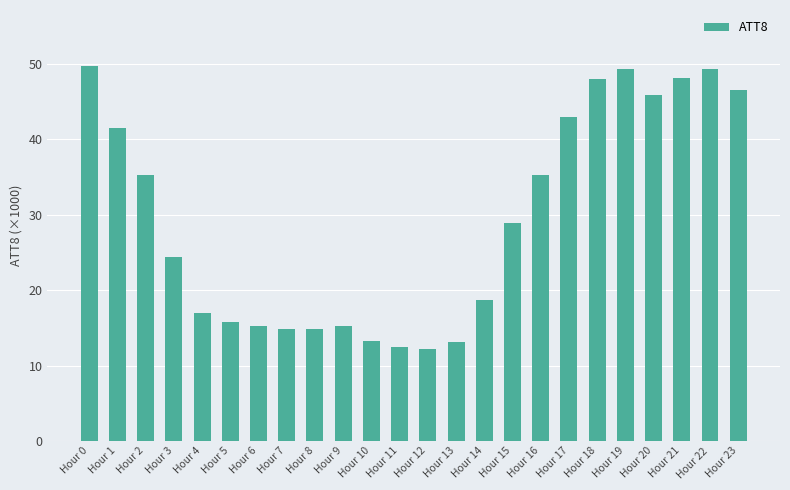

What is the greatest value displayed?

49.7